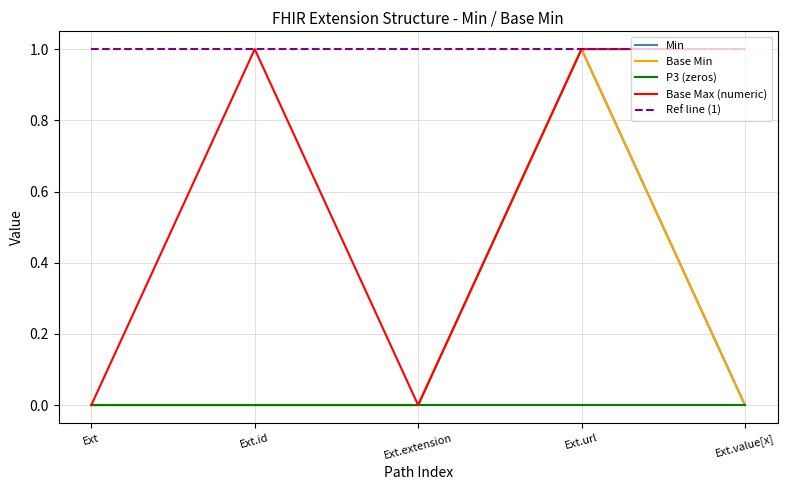

True or false: P3 (zeros) and Base Max (numeric) cross at least once.

False